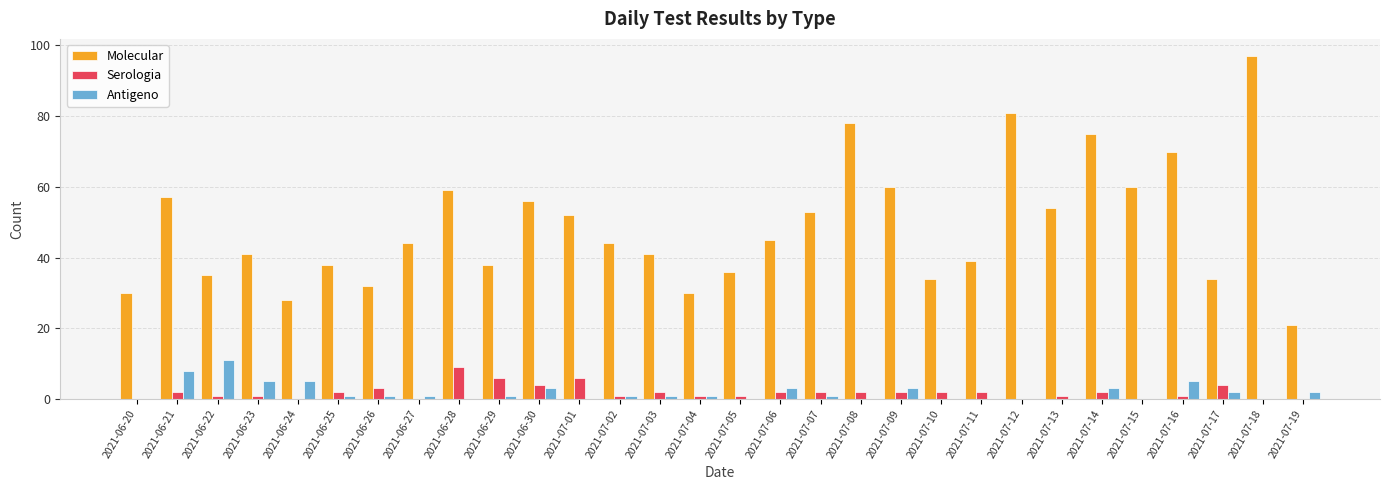

Is it true that Molecular equals 85 at 2021-07-15?

False